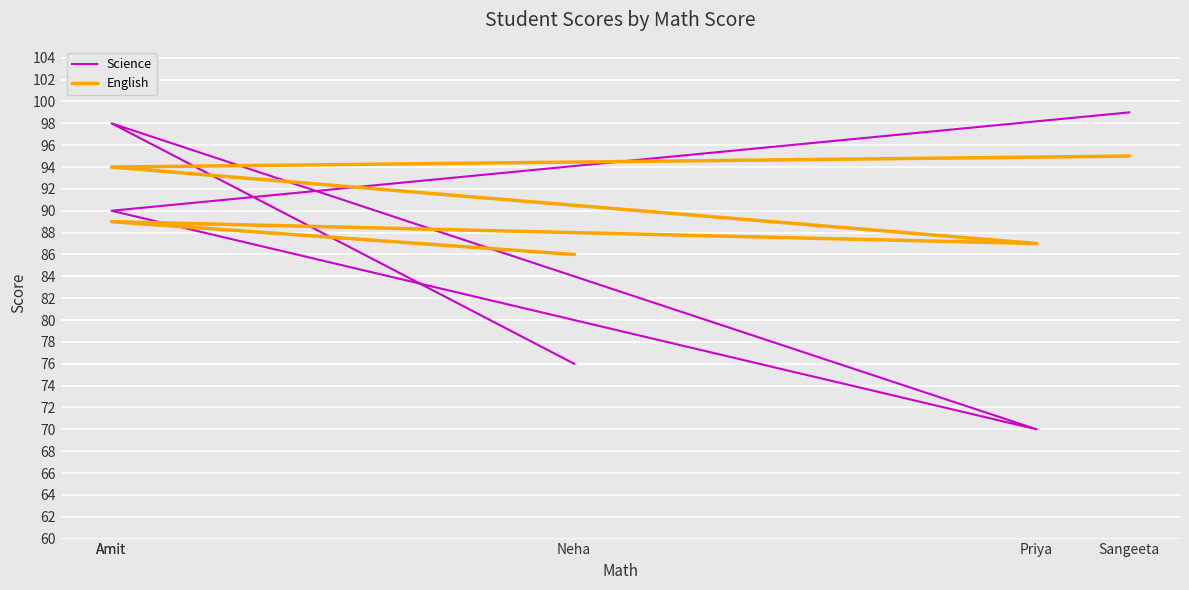

What is the sum of the Science values at Amit and Neha?

166